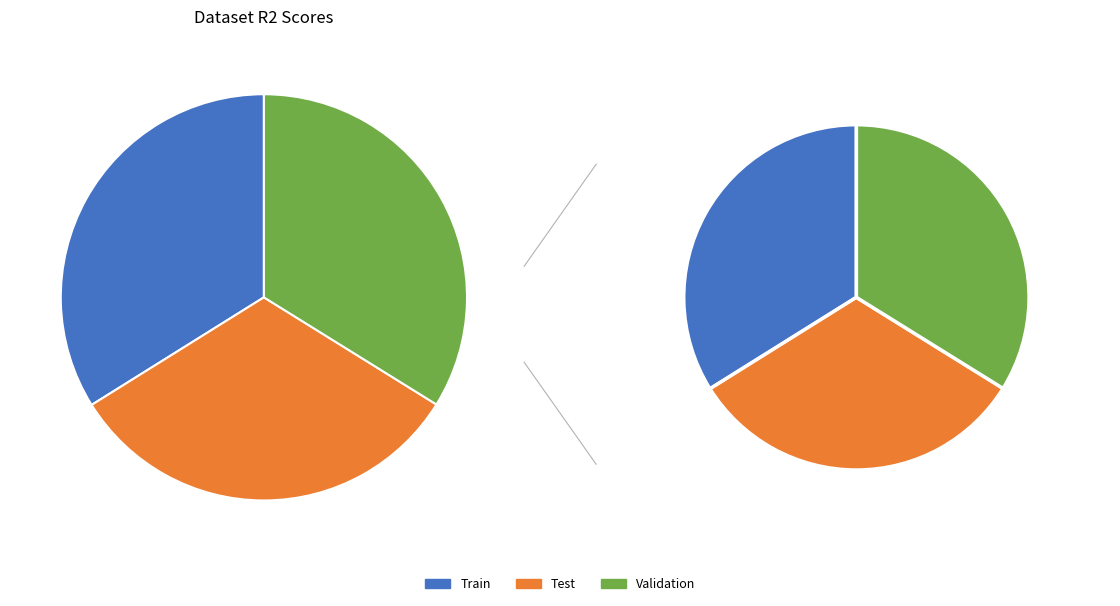

To the nearest percent, what portion does Train represent?

34%